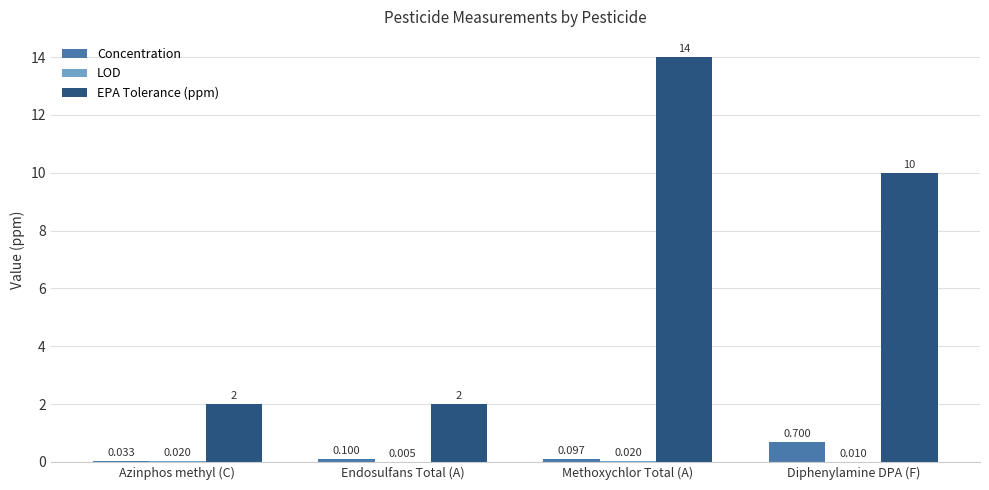

Does the chart contain stacked bars?

No